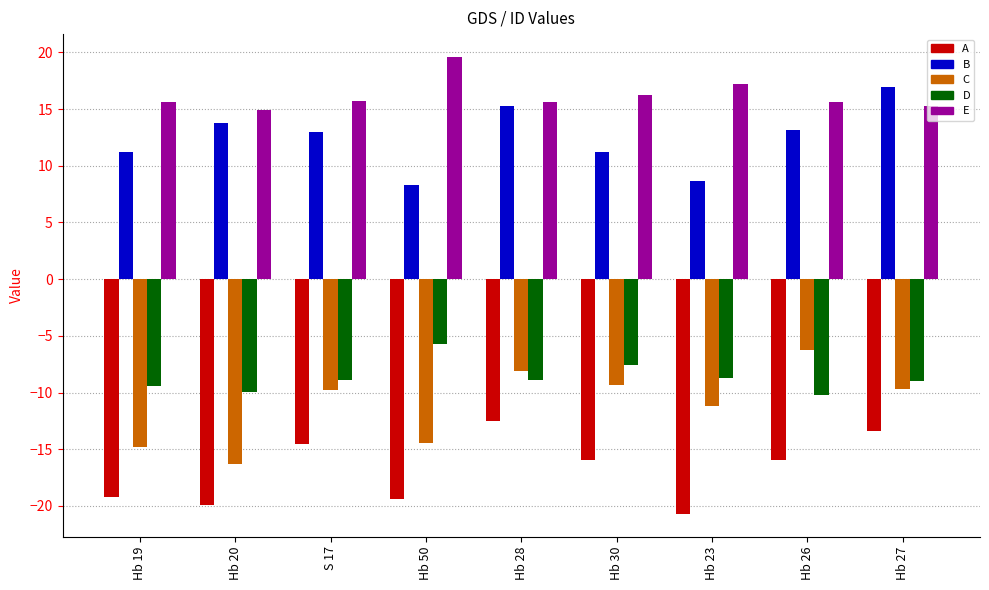

What is the average value of the D series?

-8.7